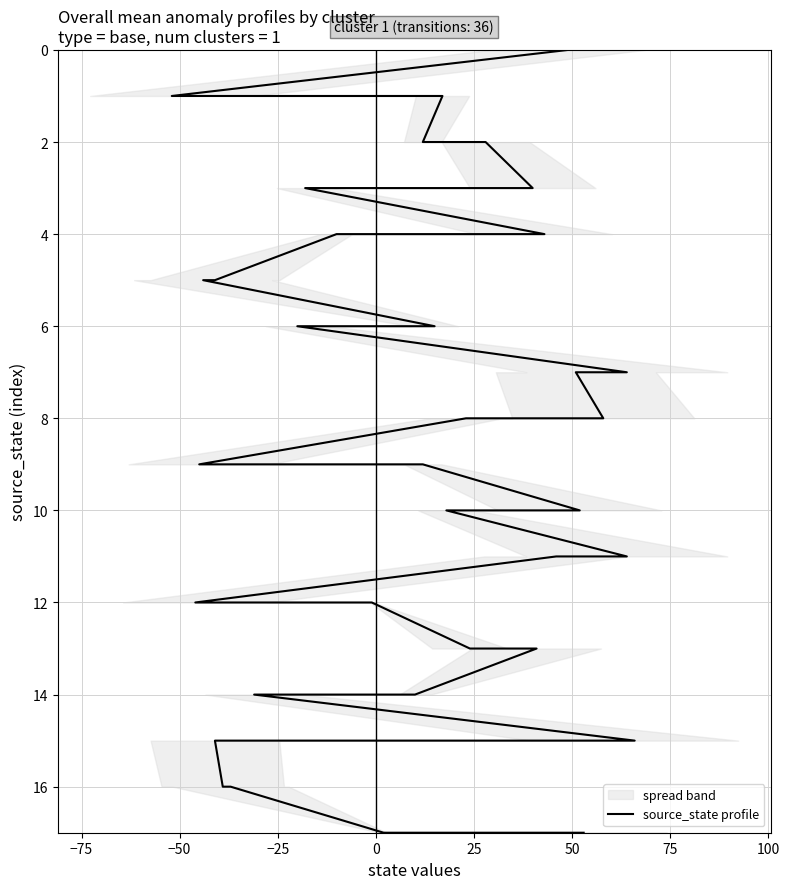

Is it true that the value at −50 is 1?

True